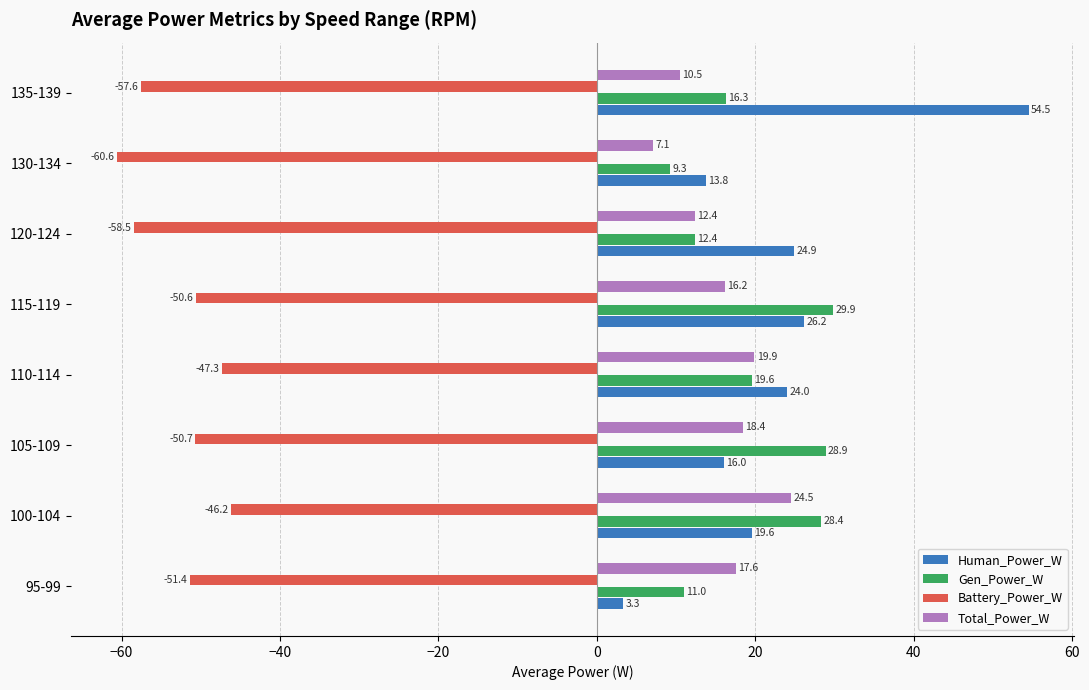

List the labels in order of Human_Power_W value, largest first.

135-139, 115-119, 120-124, 110-114, 100-104, 105-109, 130-134, 95-99